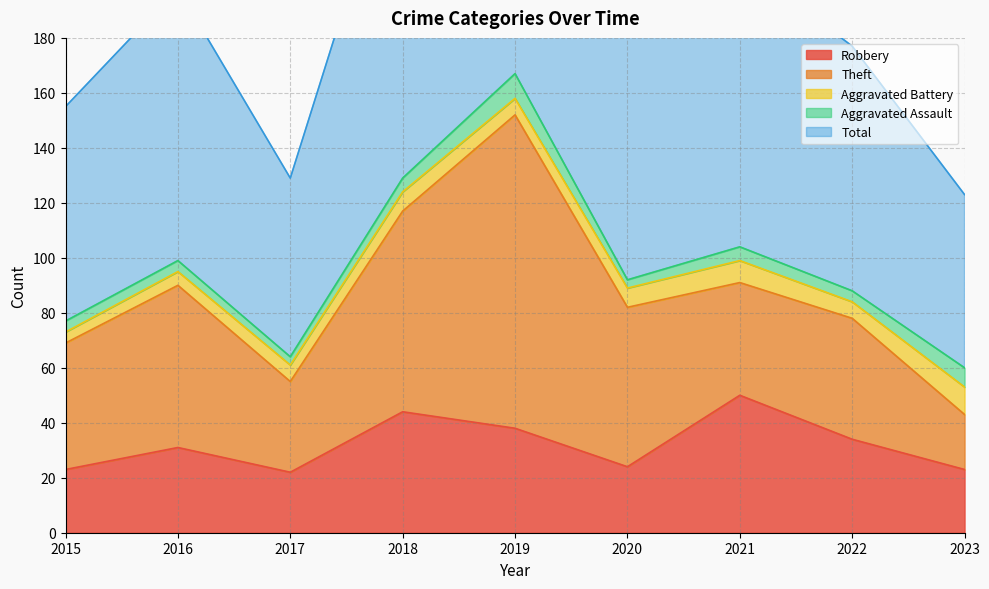

What is the difference between the Aggravated Assault values at 2023 and 2020?

4